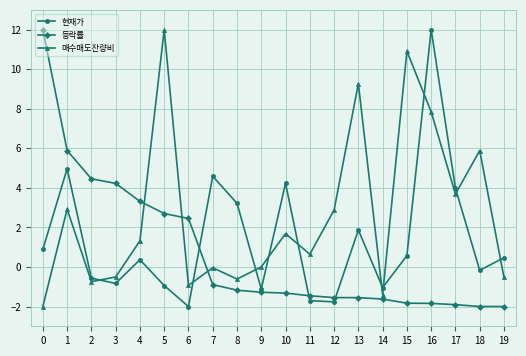

List the series in order of their overall mean, highest first.

매수매도잔량비, 현재가, 등락률